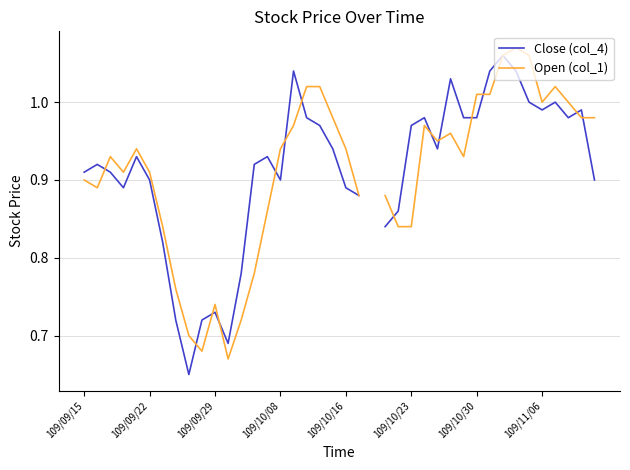

How many data points in Close (col_4) are above 0?

39